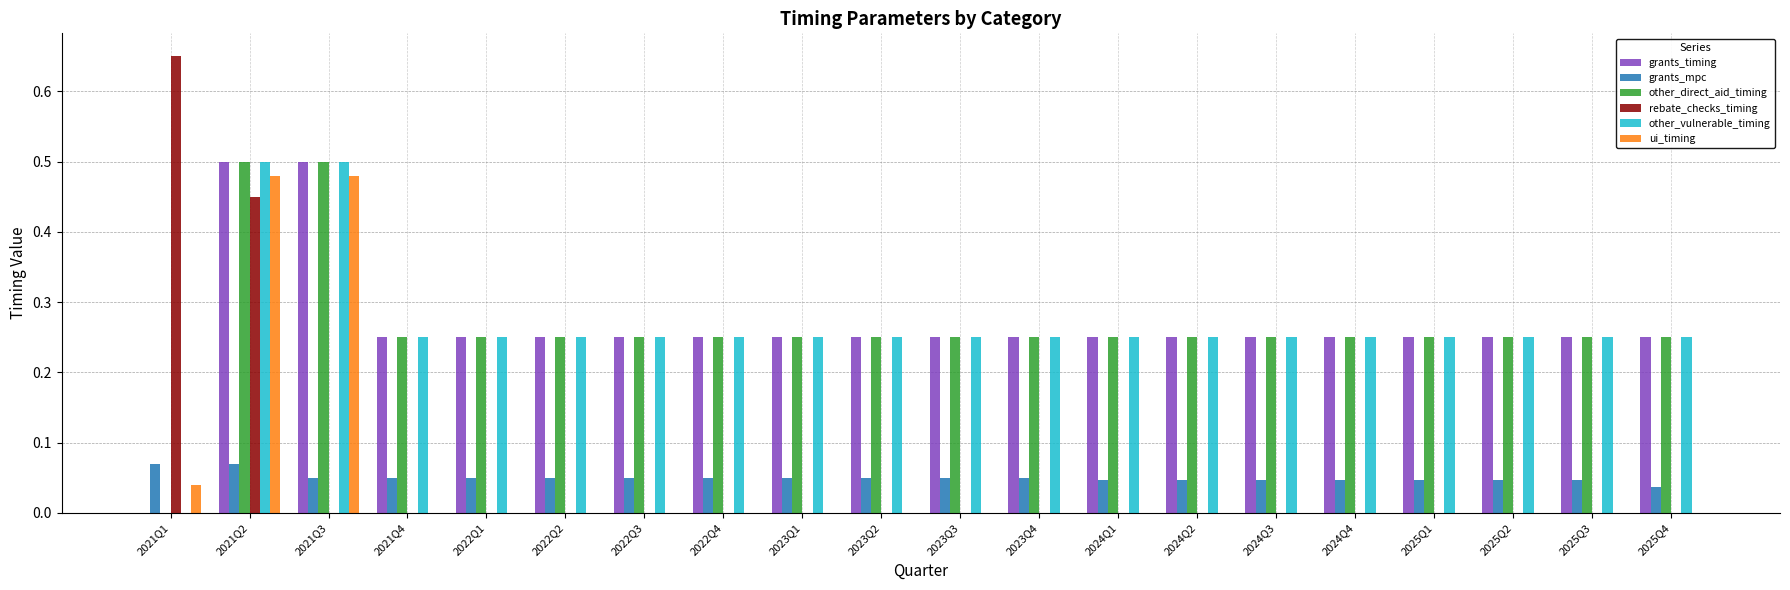

At which label does rebate_checks_timing reach its peak?

2021Q1